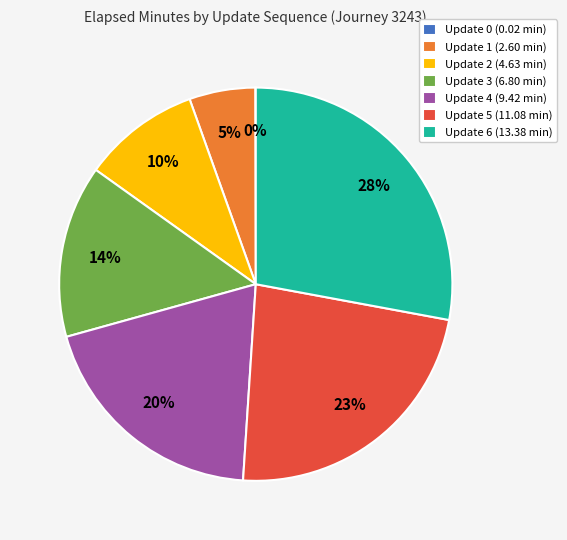

Do Update 5 (11.08 min) and Update 6 (13.38 min) together represent more than half of the pie?

Yes